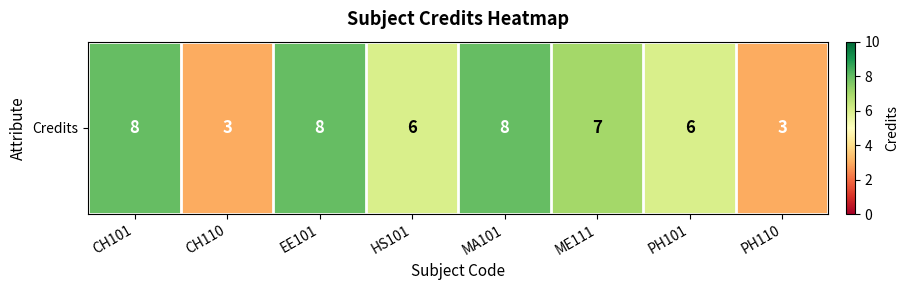

At which category does the chart reach its peak across all series?

CH101